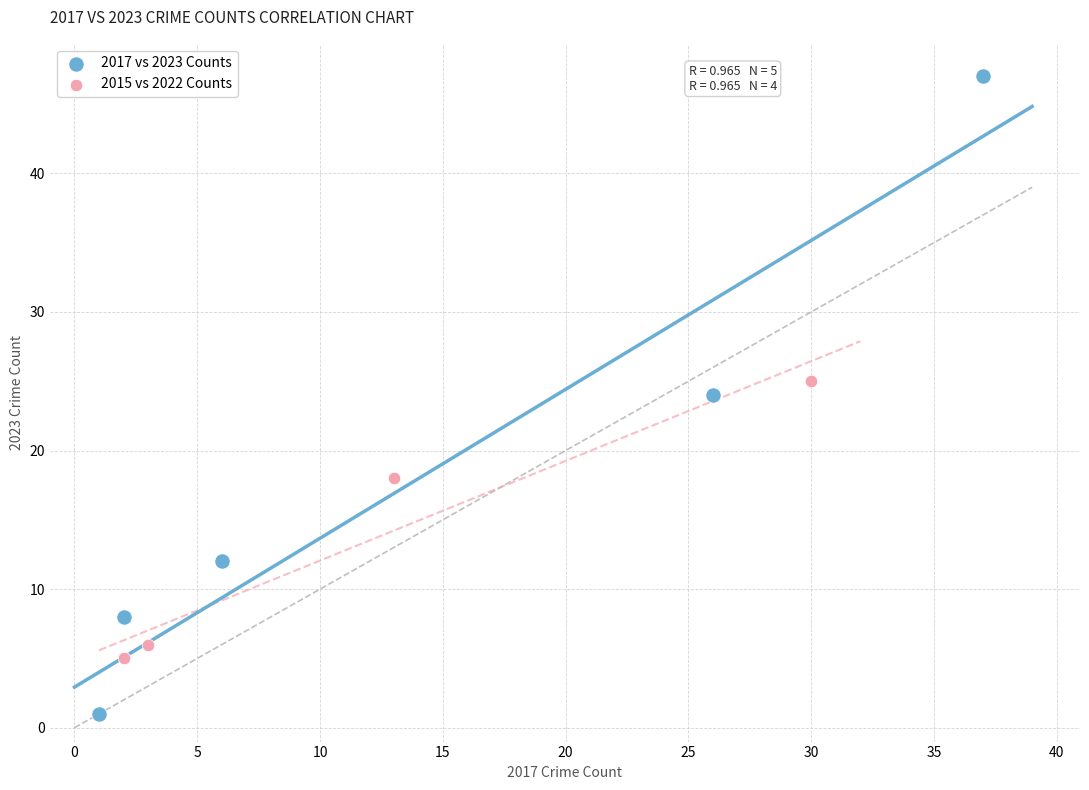

What are all the series names shown in the legend?

2017 vs 2023 Counts, 2015 vs 2022 Counts